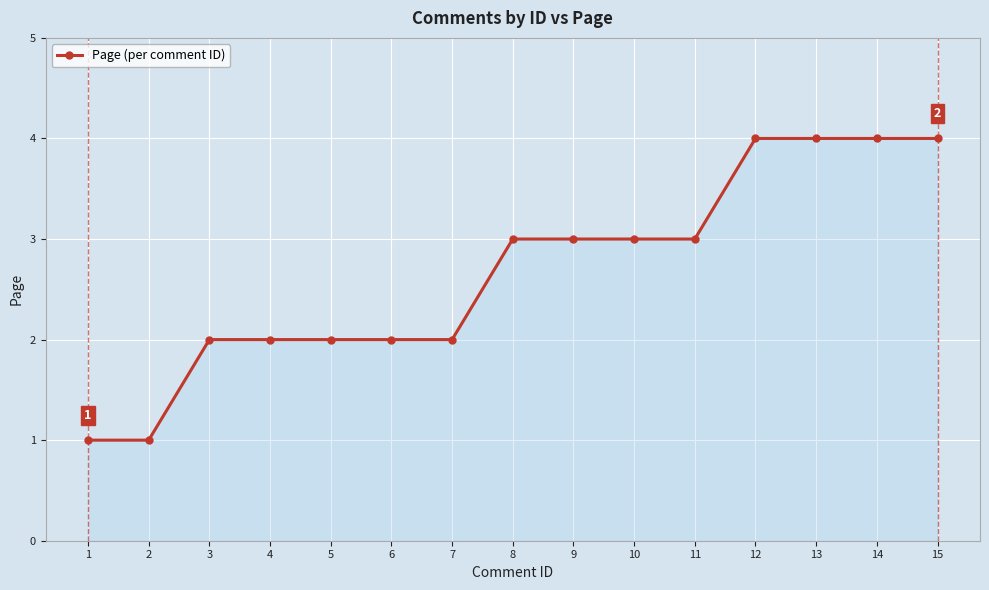

How many lines are shown in the chart?

1